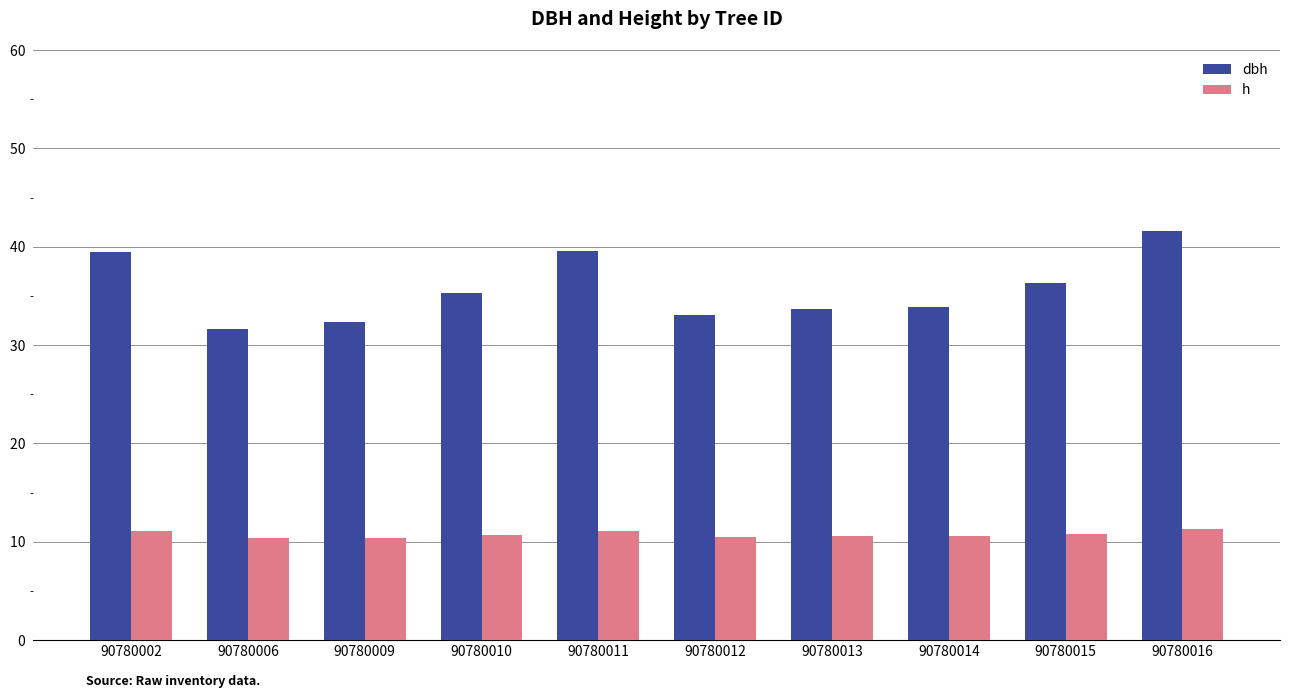

At 90780014, list the series in order from largest to smallest.

dbh, h